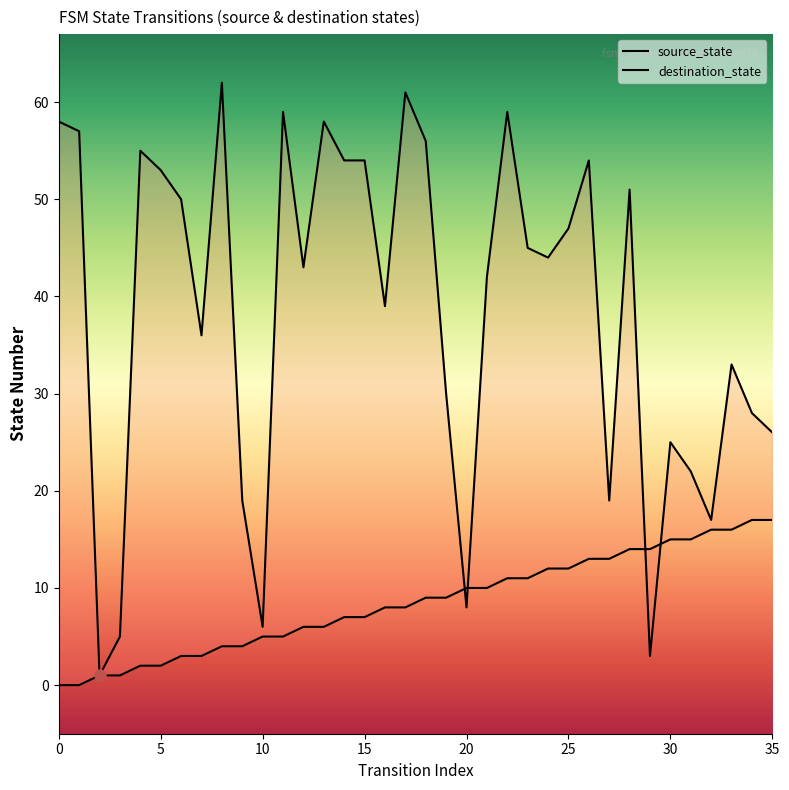

What is the total value across all series at 9?

23